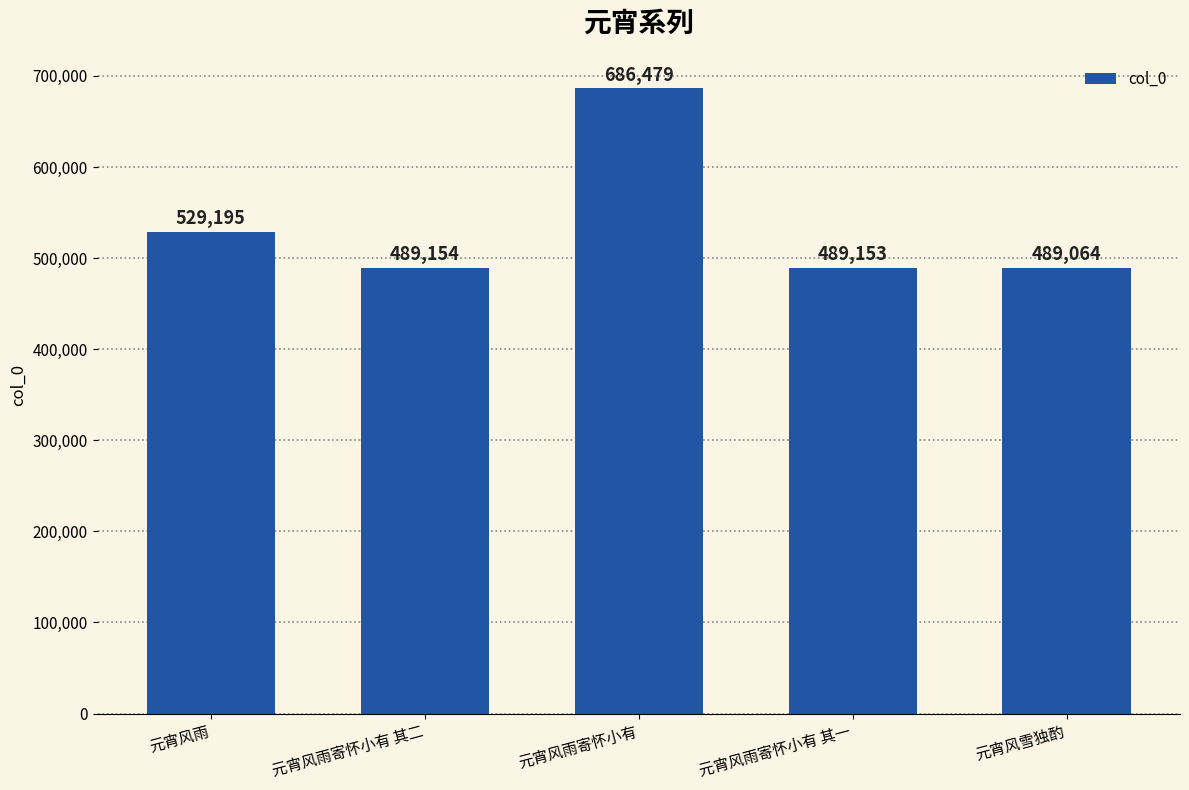

How many values are below 489154?

2